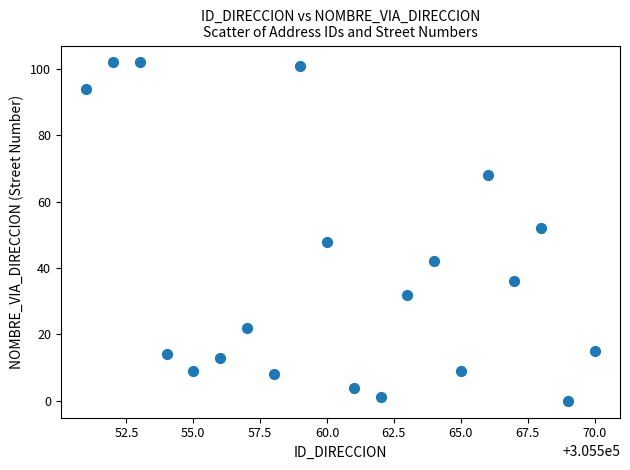

What is the range of Y values (max minus min)?

102